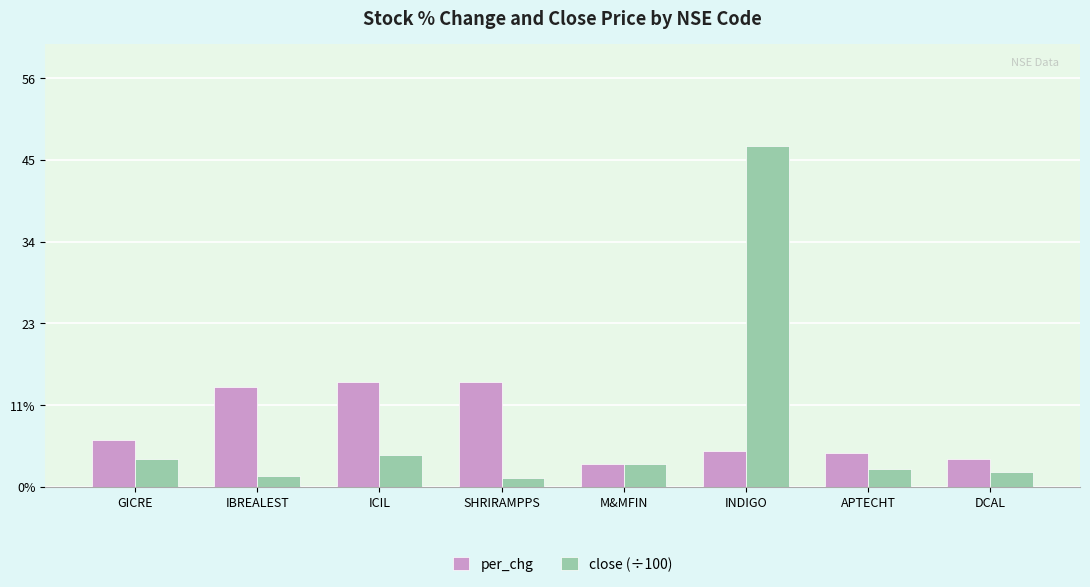

What are all the series names shown in the legend?

per_chg, close (÷100)